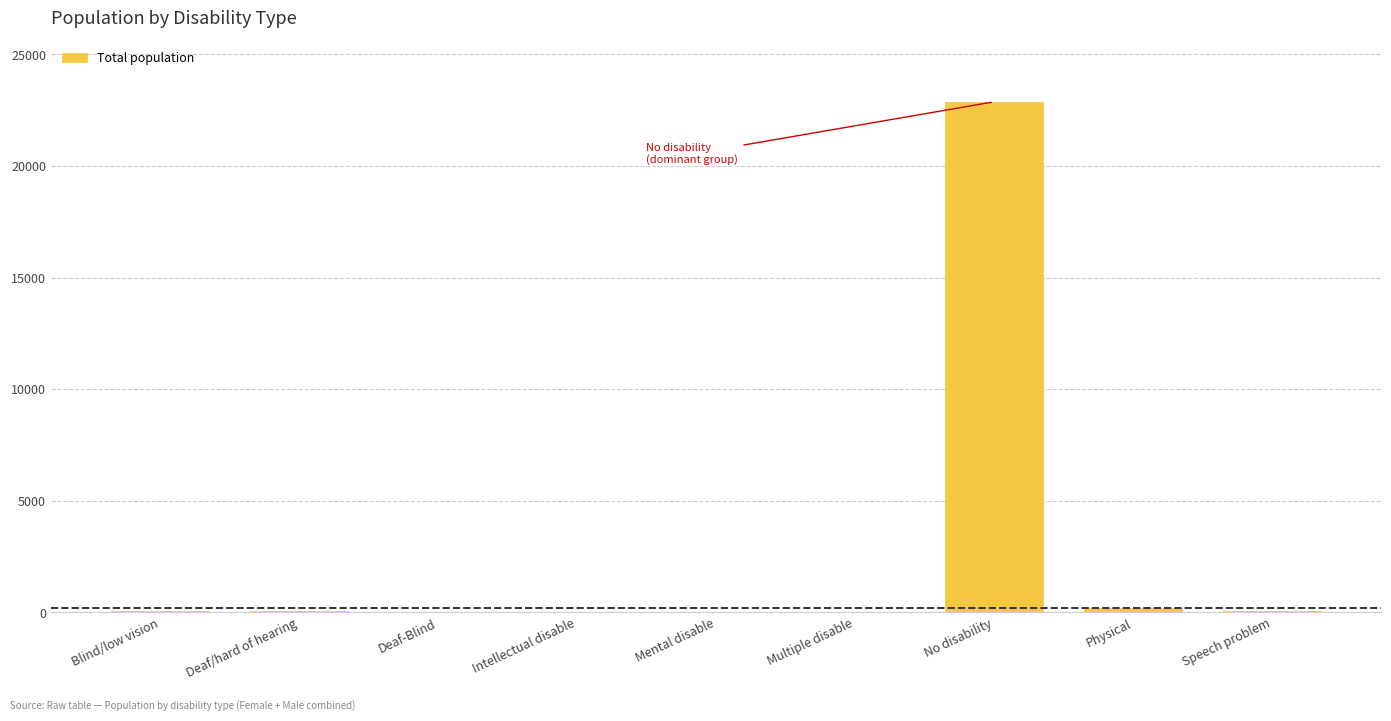

At which label is the value closest to 11439?

Physical